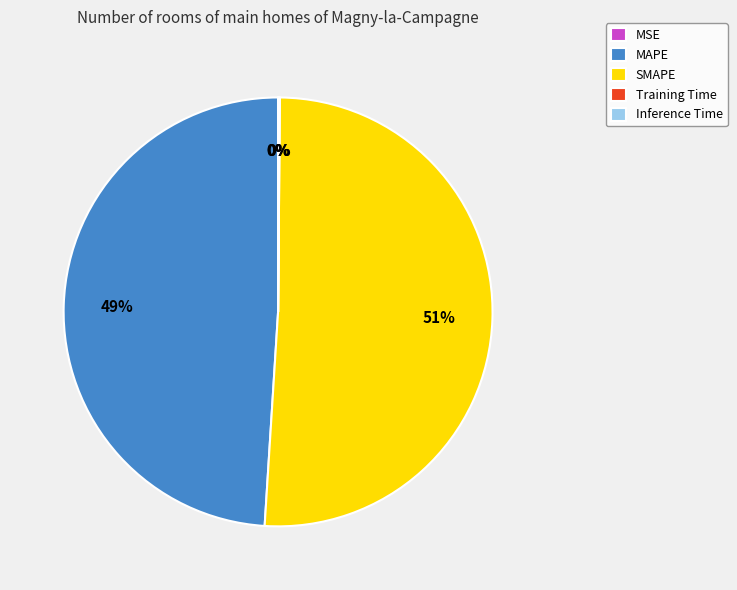

True or false: SMAPE accounts for 51% of the total.

True